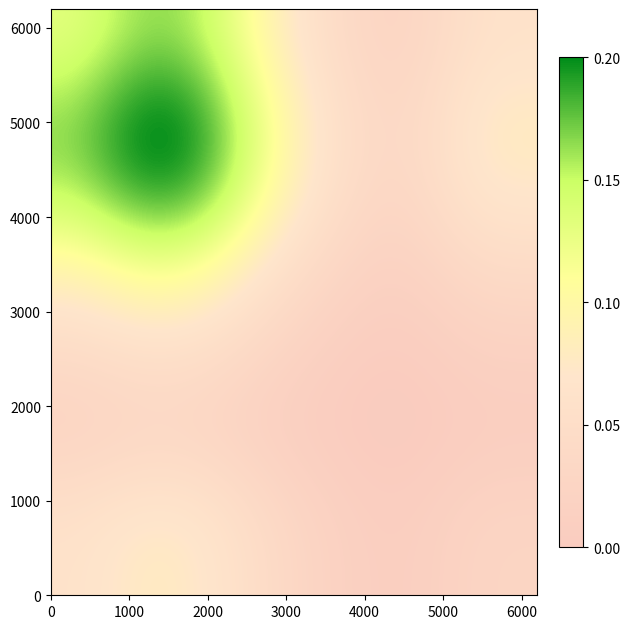

At how many categories does at least one series exceed 0?

17